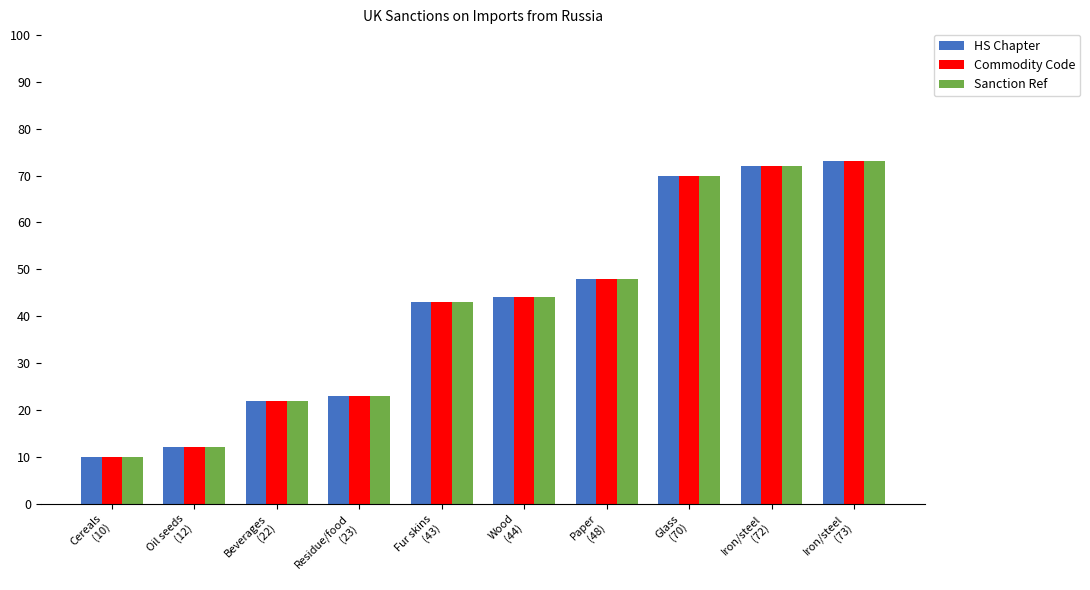

Is it true that HS Chapter equals 20 at Iron/steel
(72)?

False